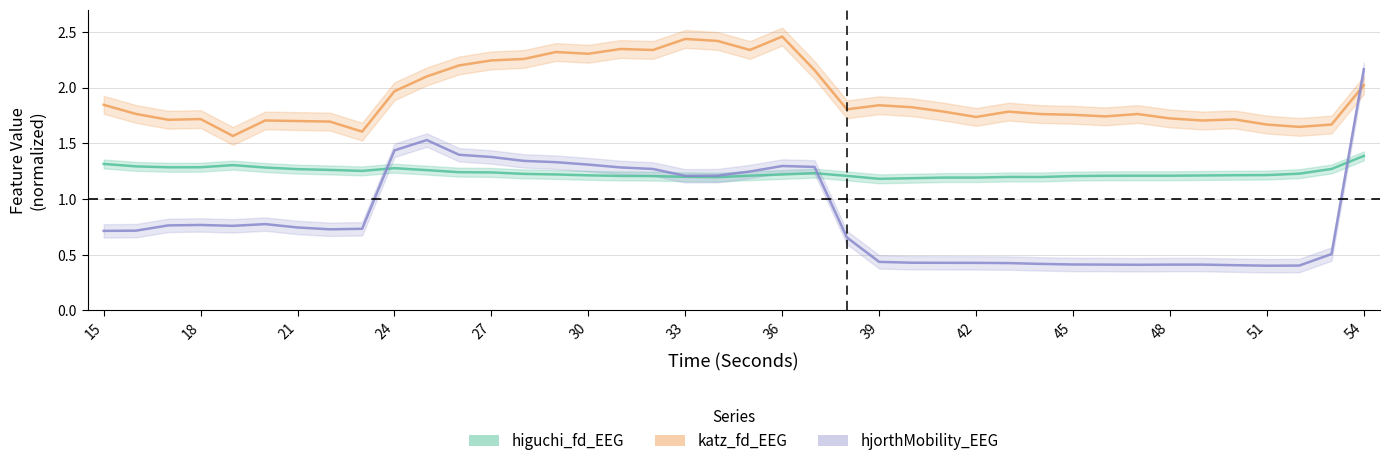

Reading left to right, extract all data points from this chart.

higuchi_fd_EEG: 15=1.3	16=1.3	17=1.3	18=1.3	19=1.3	20=1.3	21=1.3	22=1.3	23=1.3	24=1.3	25=1.3	26=1.2	27=1.2	28=1.2	29=1.2	30=1.2	31=1.2	32=1.2	33=1.2	34=1.2	35=1.2	36=1.2	37=1.2	38=1.2	39=1.2	40=1.2	41=1.2	42=1.2	43=1.2	44=1.2	45=1.2	46=1.2	47=1.2	48=1.2	49=1.2	50=1.2	51=1.2	52=1.2	53=1.3	54=1.4
katz_fd_EEG: 15=1.8	16=1.8	17=1.7	18=1.7	19=1.6	20=1.7	21=1.7	22=1.7	23=1.6	24=2.0	25=2.1	26=2.2	27=2.2	28=2.3	29=2.3	30=2.3	31=2.3	32=2.3	33=2.4	34=2.4	35=2.3	36=2.5	37=2.2	38=1.8	39=1.8	40=1.8	41=1.8	42=1.7	43=1.8	44=1.8	45=1.8	46=1.7	47=1.8	48=1.7	49=1.7	50=1.7	51=1.7	52=1.6	53=1.7	54=2.0
hjorthMobility_EEG: 15=0.7	16=0.7	17=0.8	18=0.8	19=0.8	20=0.8	21=0.7	22=0.7	23=0.7	24=1.4	25=1.5	26=1.4	27=1.4	28=1.3	29=1.3	30=1.3	31=1.3	32=1.3	33=1.2	34=1.2	35=1.2	36=1.3	37=1.3	38=0.7	39=0.4	40=0.4	41=0.4	42=0.4	43=0.4	44=0.4	45=0.4	46=0.4	47=0.4	48=0.4	49=0.4	50=0.4	51=0.4	52=0.4	53=0.5	54=2.2